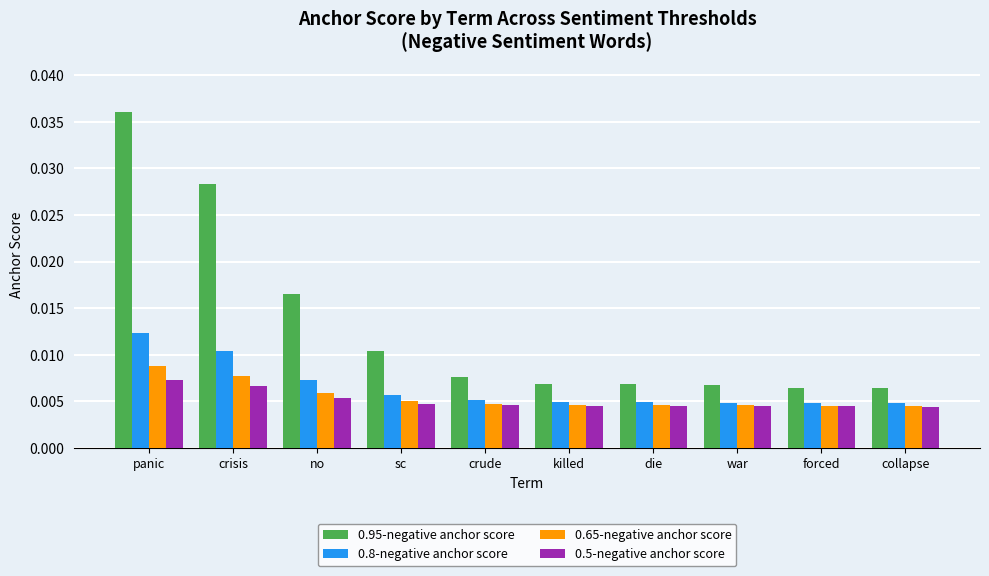

How many series are shown in this chart?

4